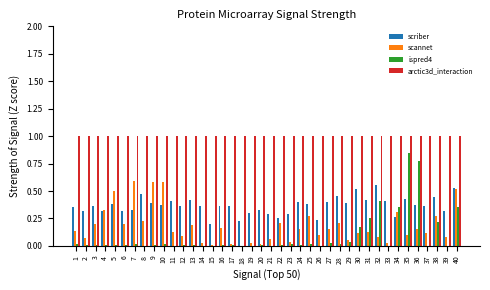

What is the maximum value shown in the chart?

1.0